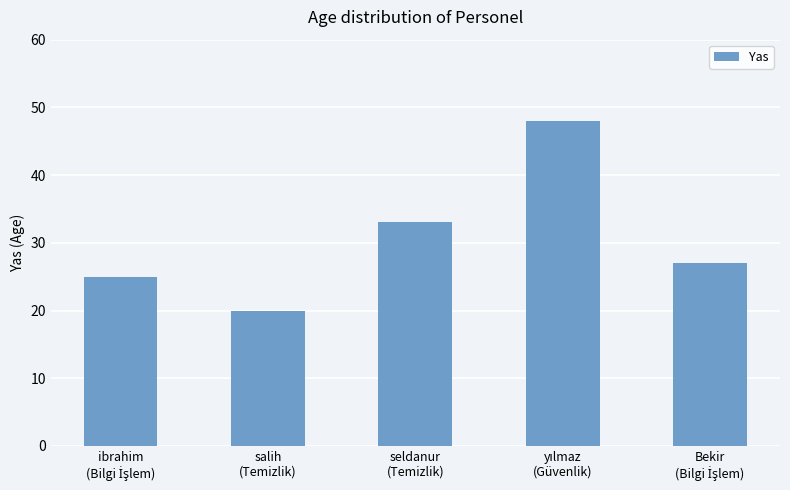

What is the maximum value shown in the chart?

48